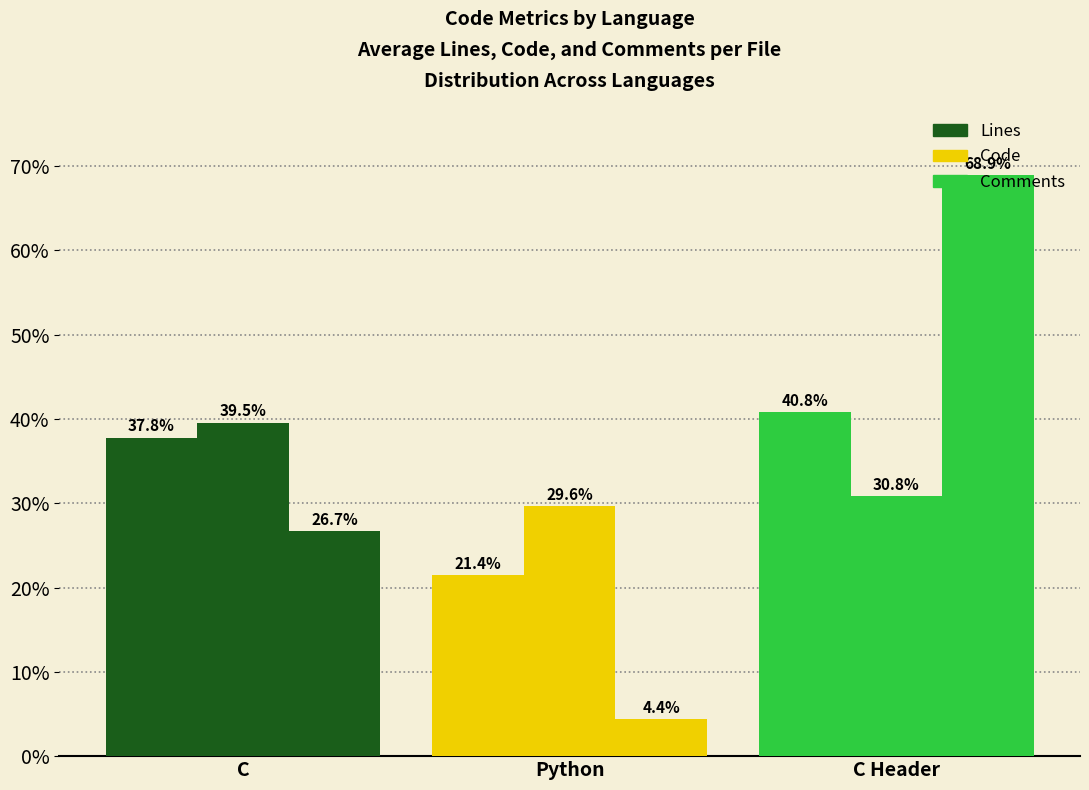

What is the minimum value shown in the chart?

4.4